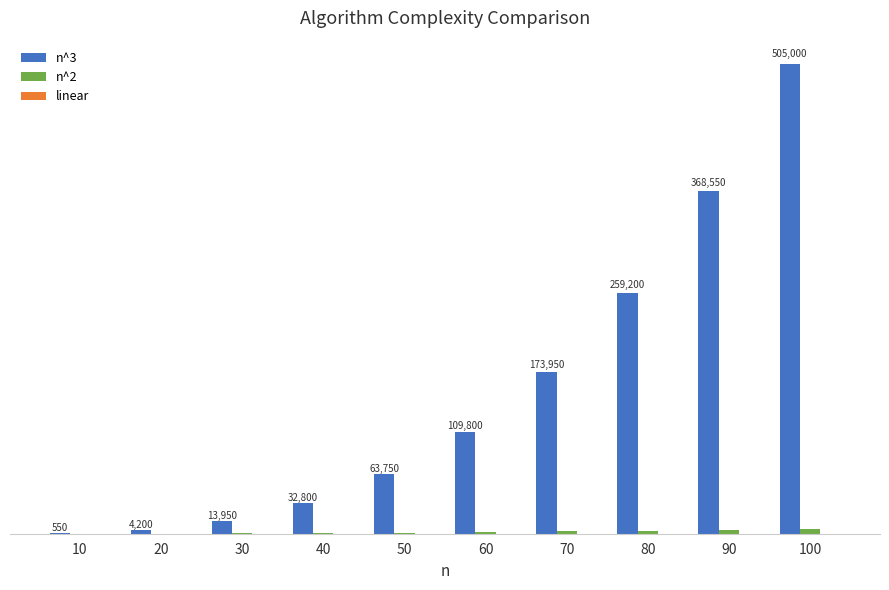

Are the bars grouped side by side (vs. stacked)?

Yes